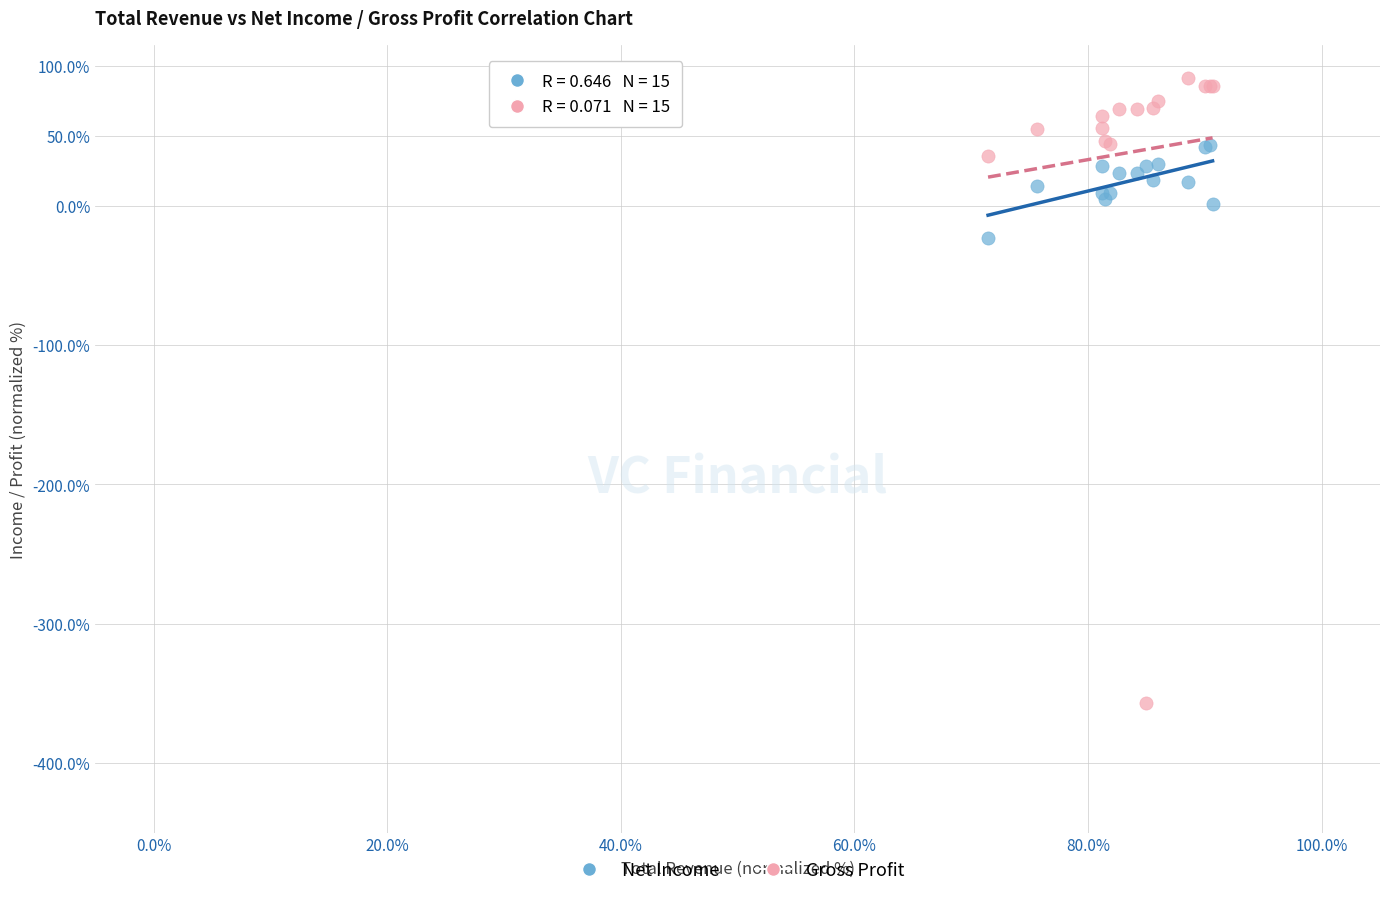

What are all the series names shown in the legend?

Net Income, Gross Profit